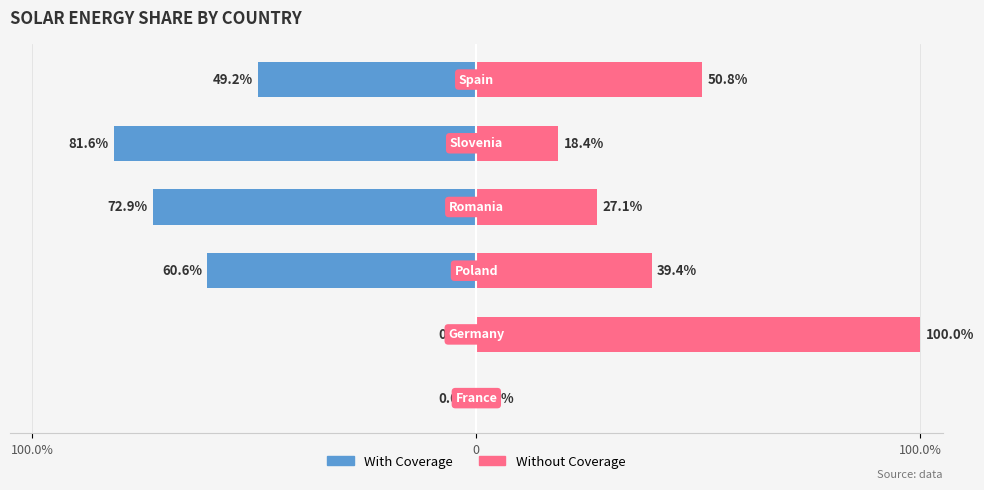

The With Coverage series shows -107.4 at 4. True or false?

False